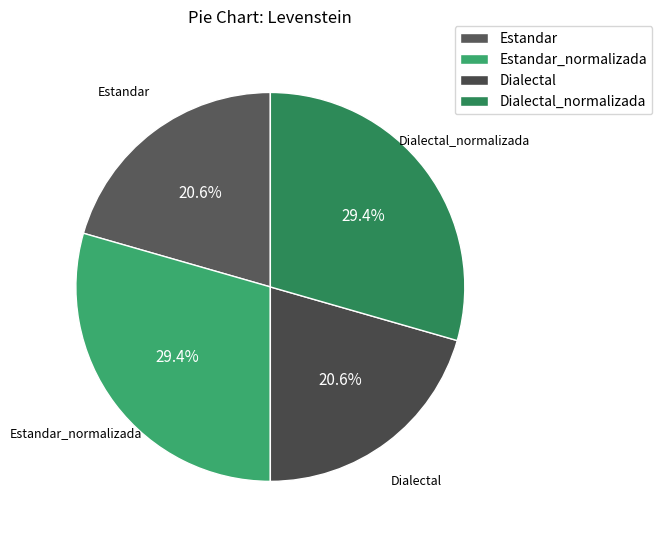

The Estandar slice represents 21% of the pie. True or false?

True